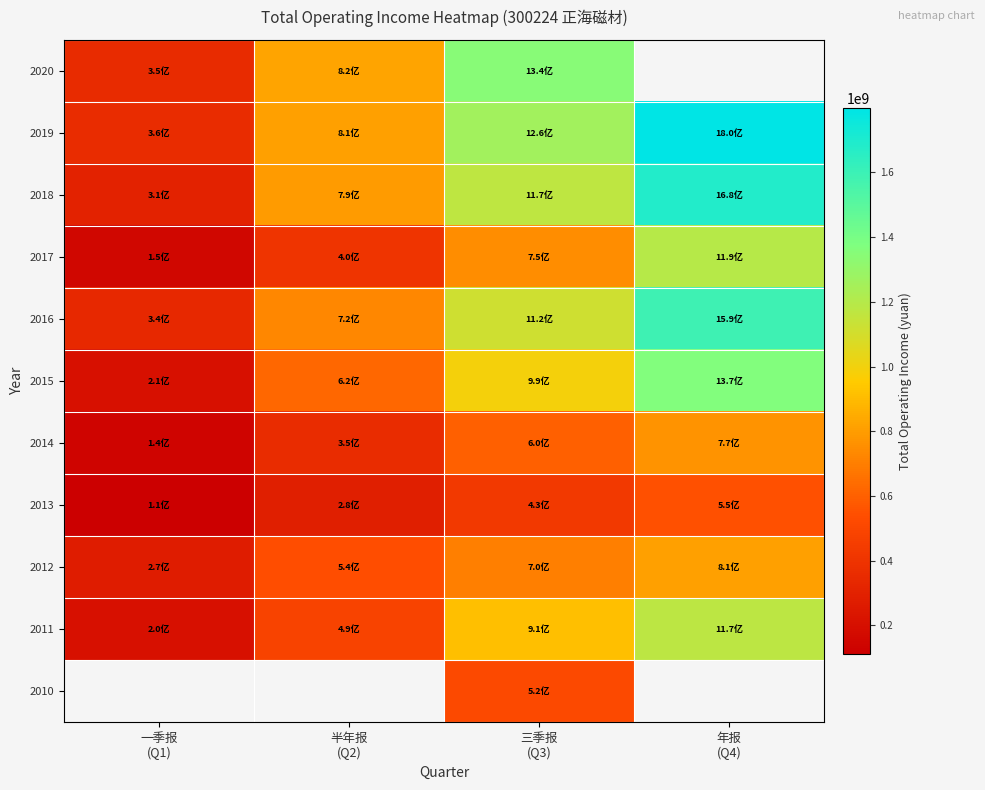

At which label does 2020 reach its minimum?

一季报 (Q1)